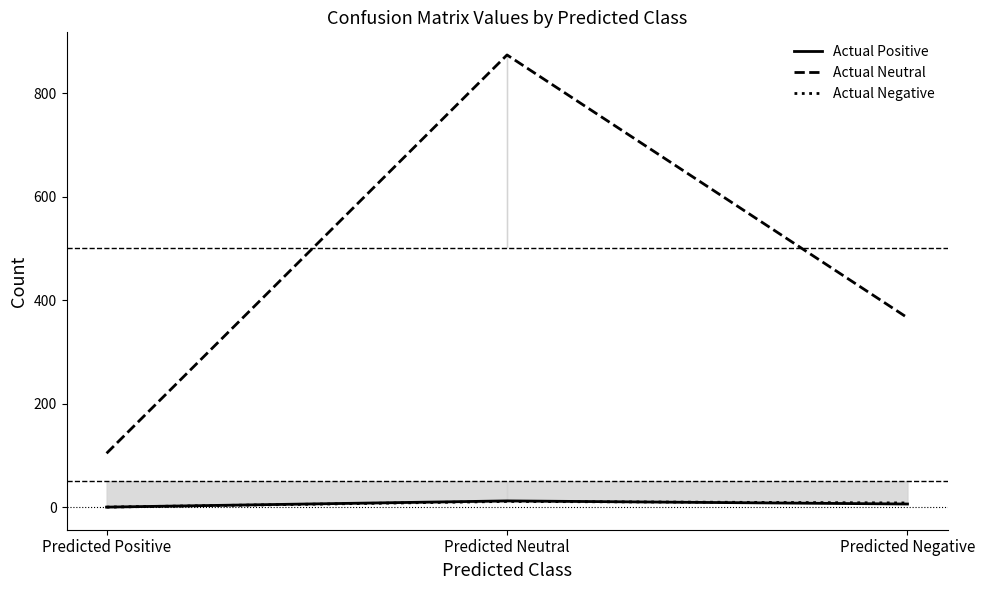

At how many categories does at least one series exceed 621?

1